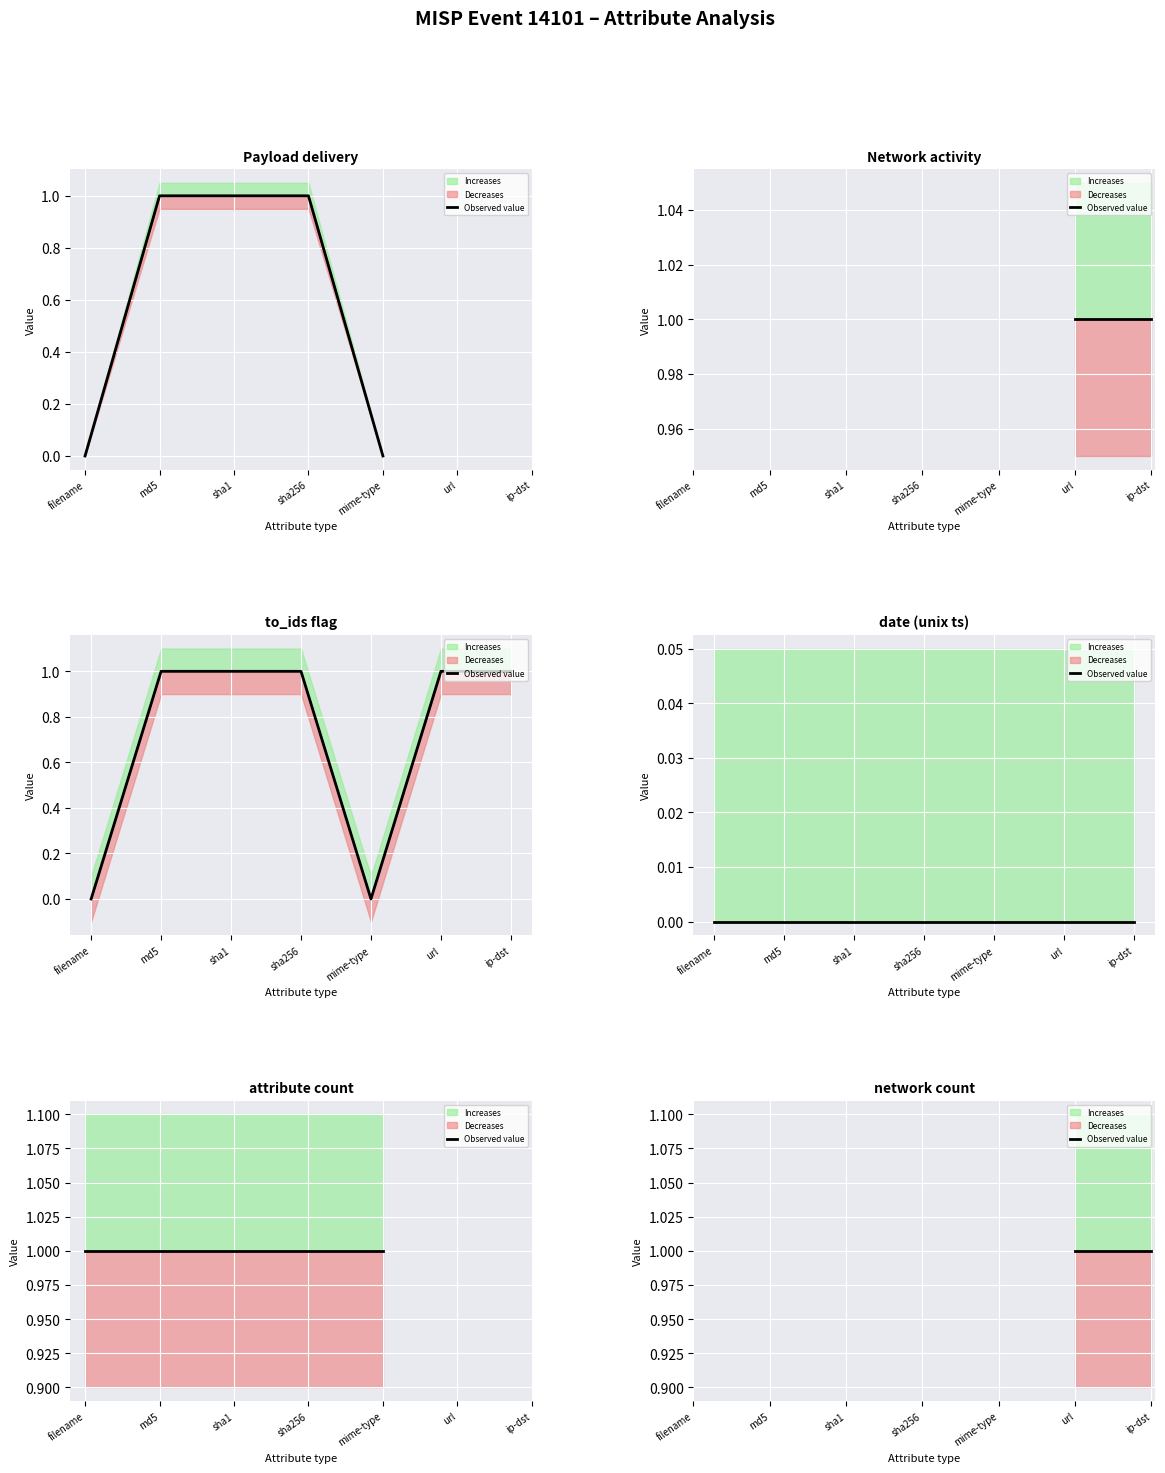

What is the average value?

1